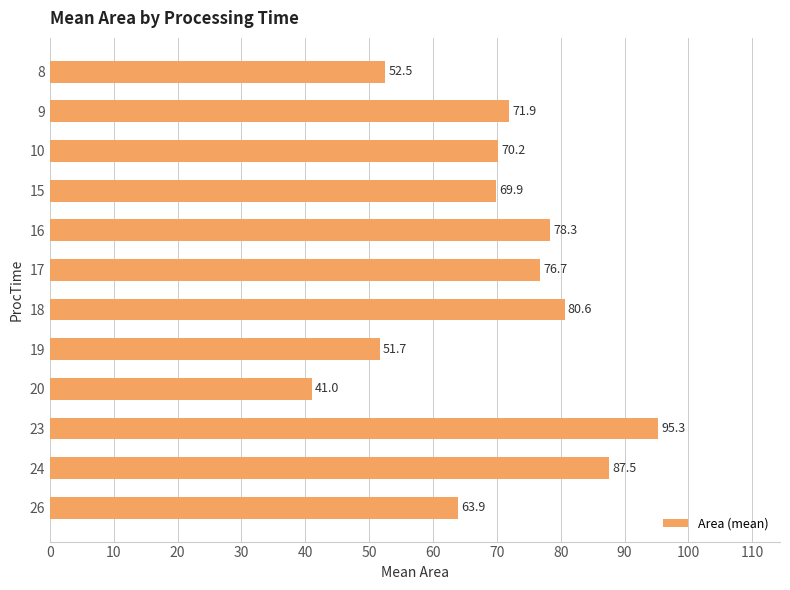

List the labels in order of value, largest first.

23, 24, 18, 16, 17, 9, 10, 15, 26, 8, 19, 20